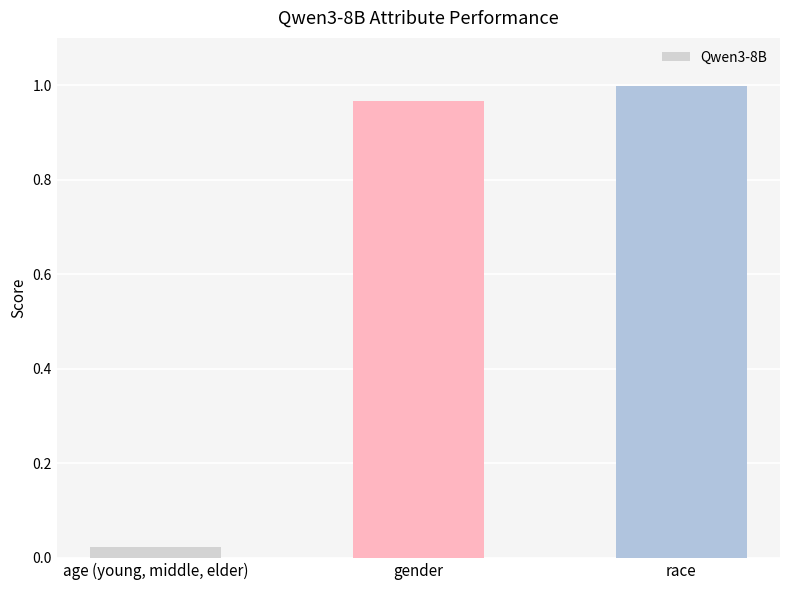

List the labels in order of value, largest first.

race, gender, age (young, middle, elder)